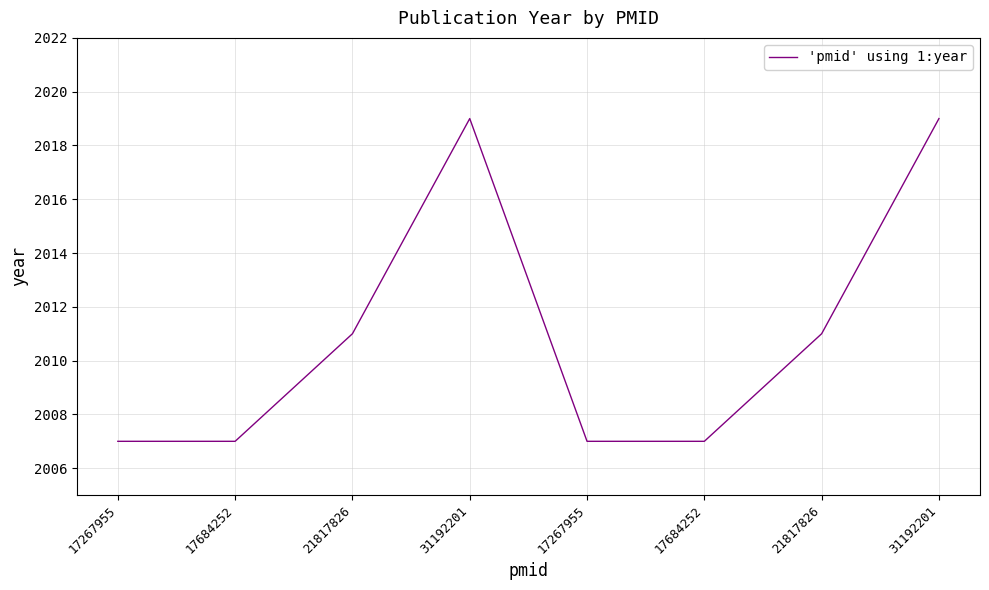

Rank the categories by value from highest to lowest.

31192201, 31192201, 21817826, 21817826, 17267955, 17684252, 17267955, 17684252